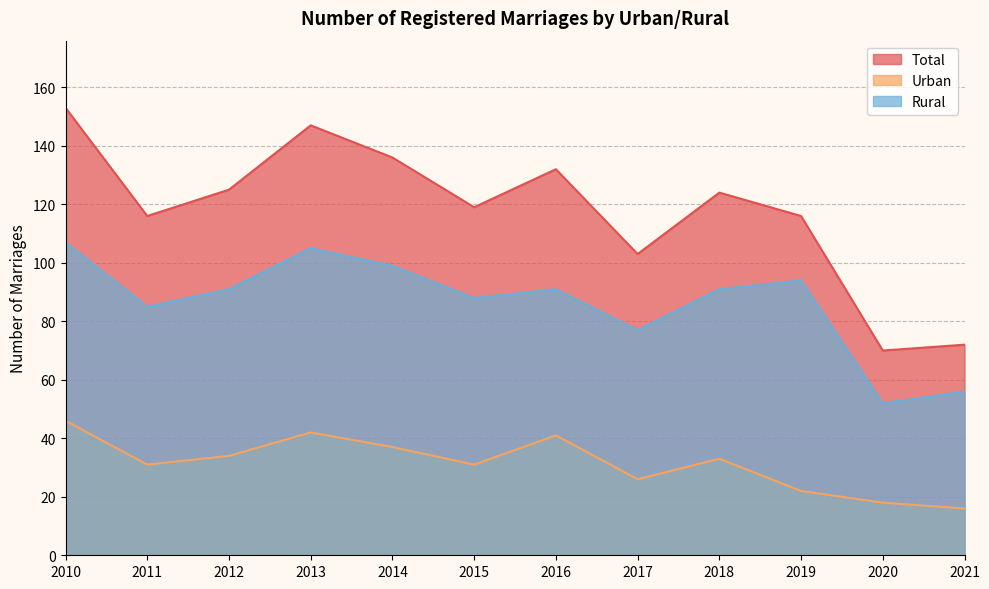

Does the chart display data point markers on the line(s)?

No